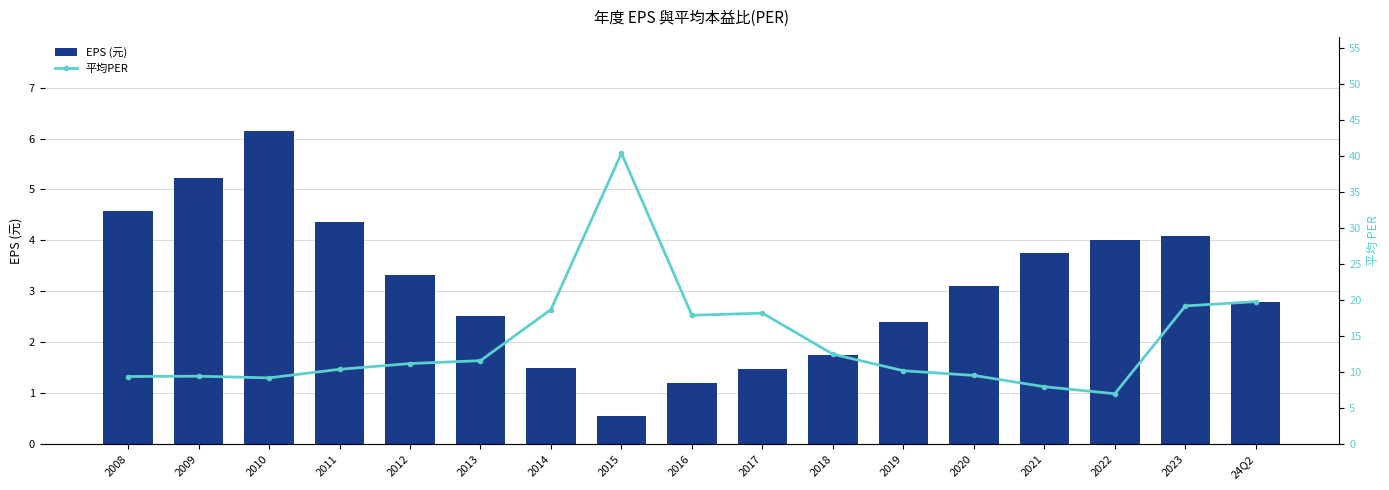

Are the bars grouped side by side (vs. stacked)?

Yes